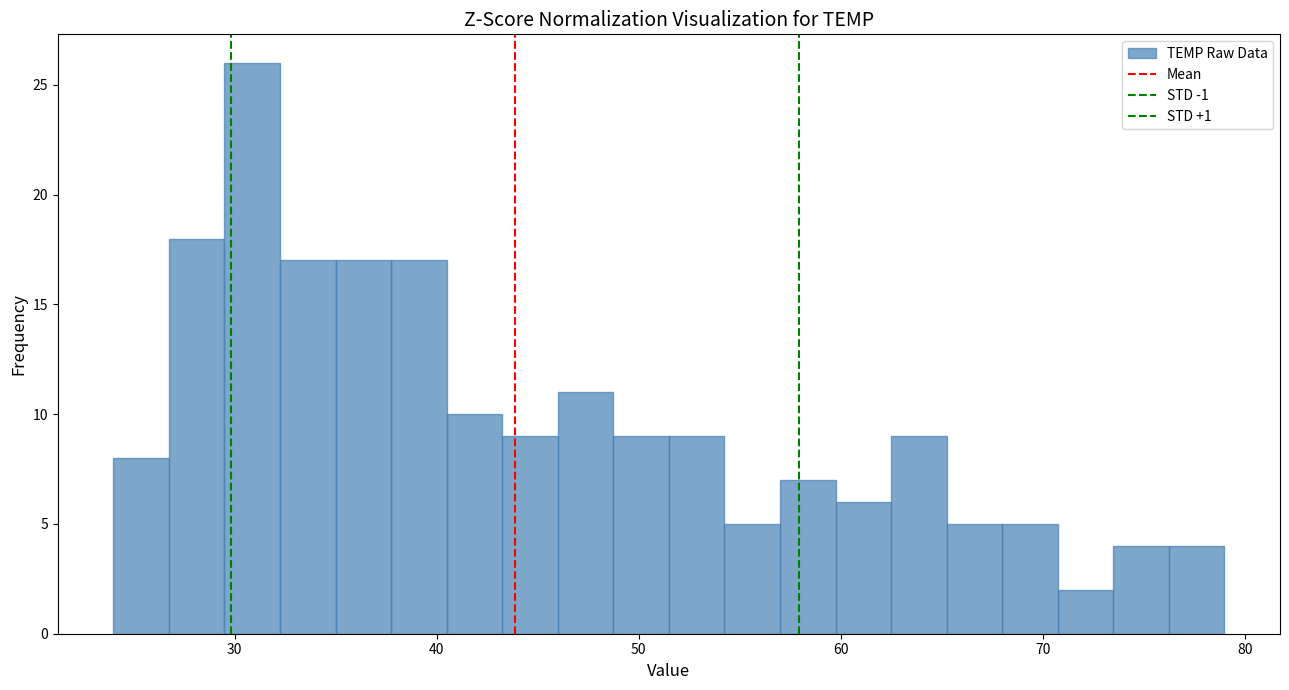

Read against the x-axis, roughly where is the centre of the tallest bar?

31